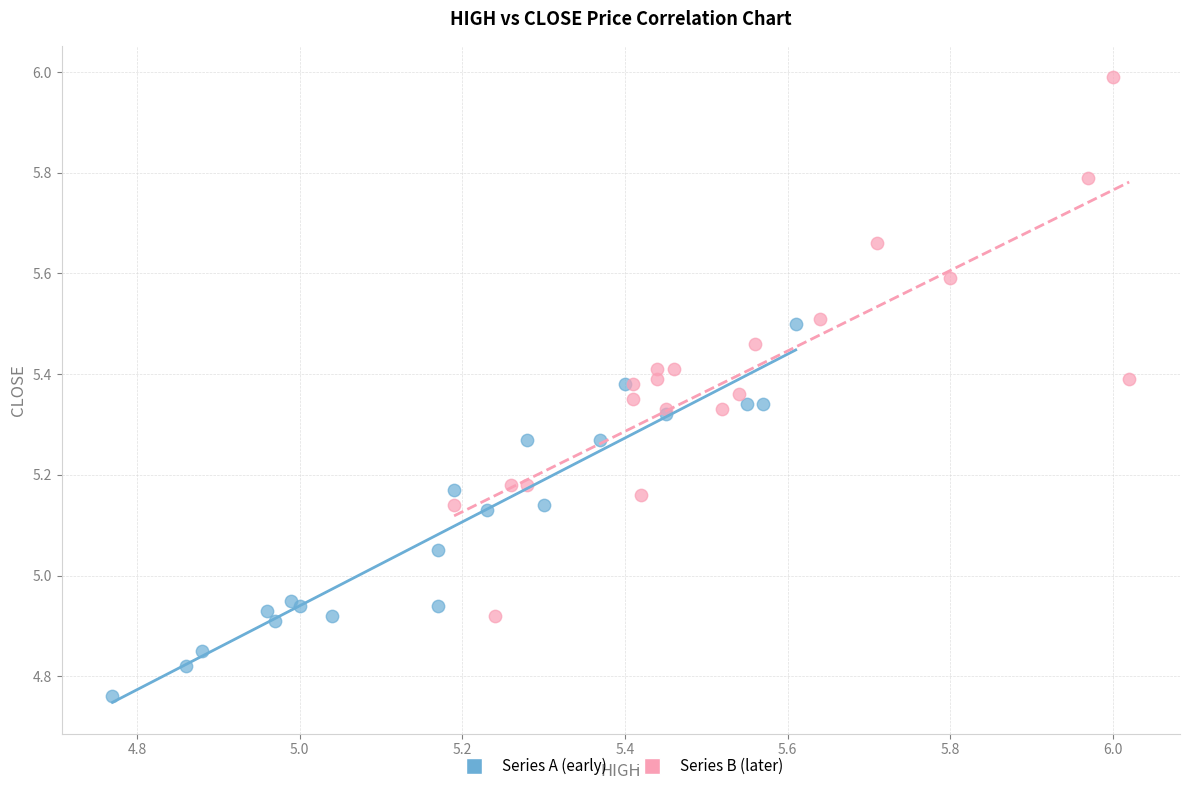

Which series has the widest spread of Y values?

Series B (later)